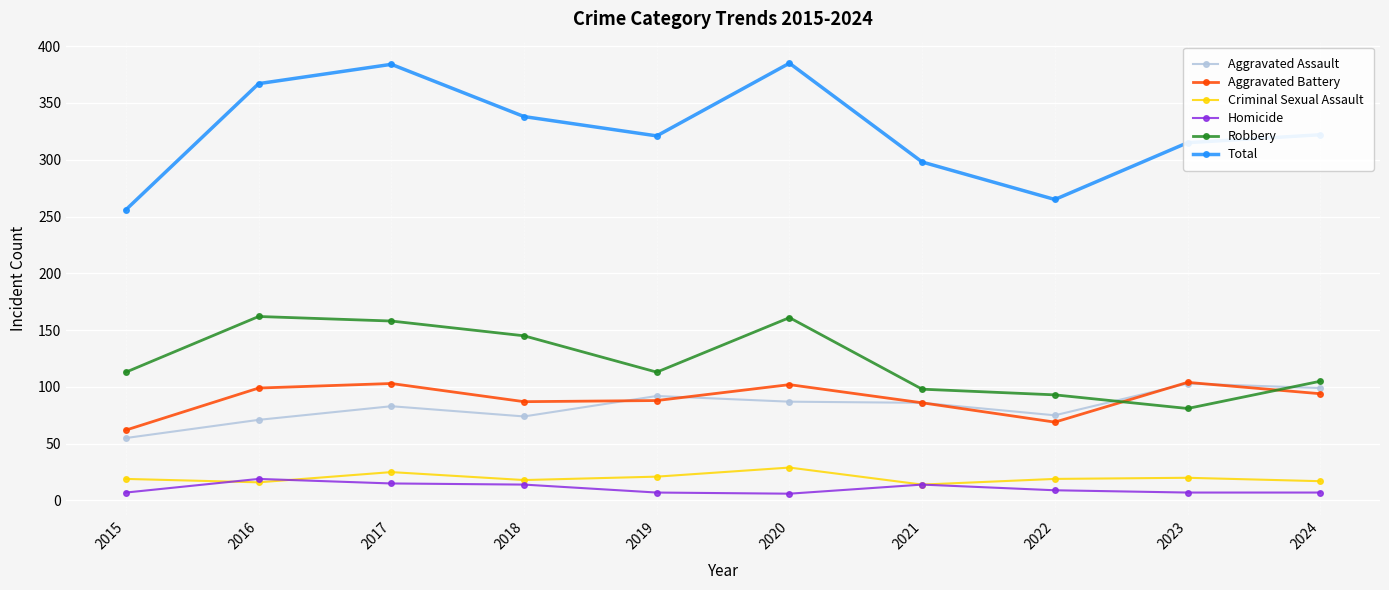

The Criminal Sexual Assault series shows 43 at 2020. True or false?

False